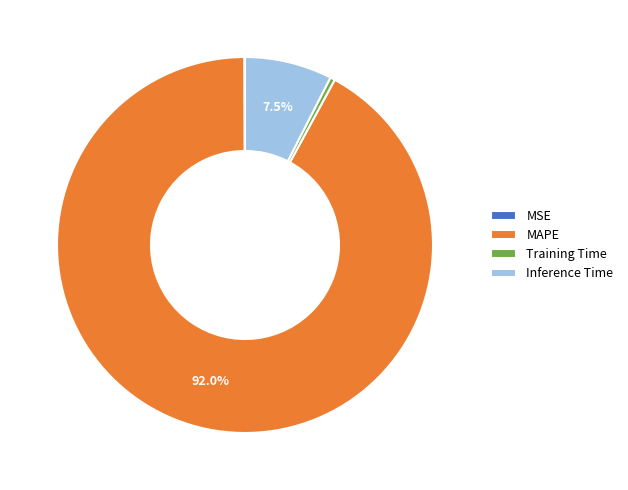

Is there a majority slice in this chart?

Yes